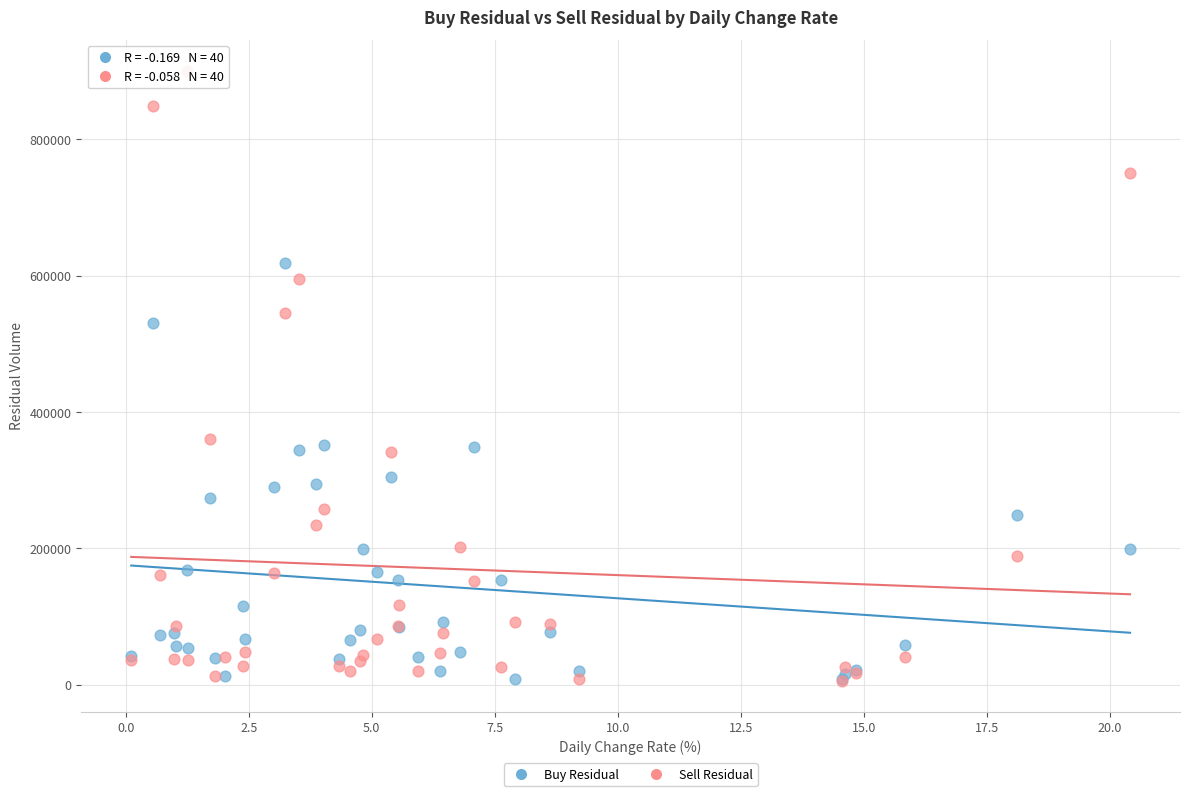

Which series has the widest spread of Y values?

Sell Residual